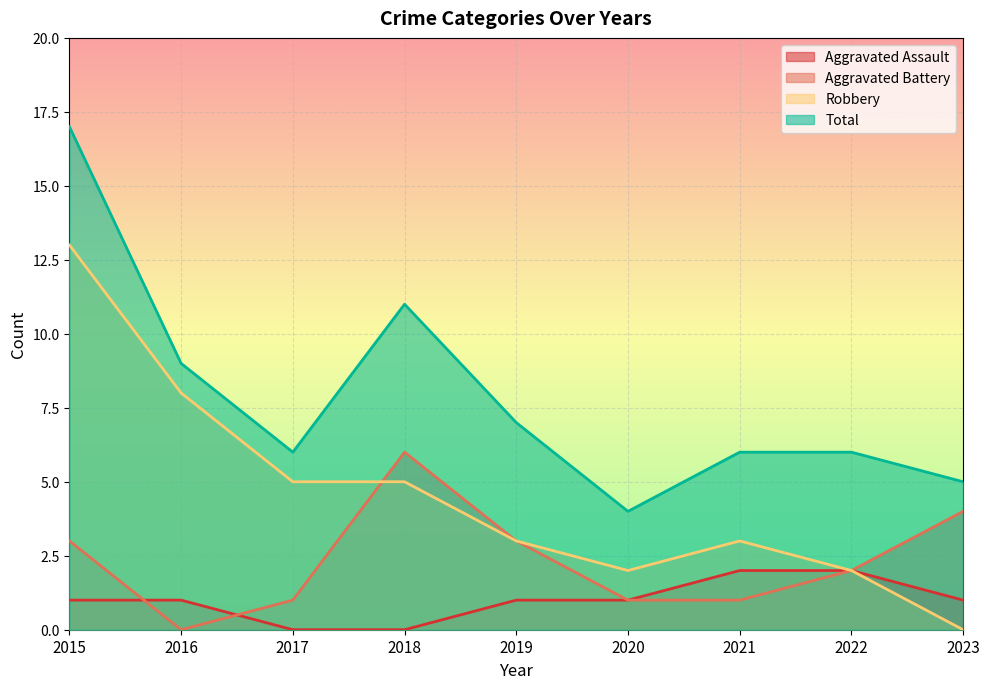

What is the sum of all Aggravated Battery values?

21